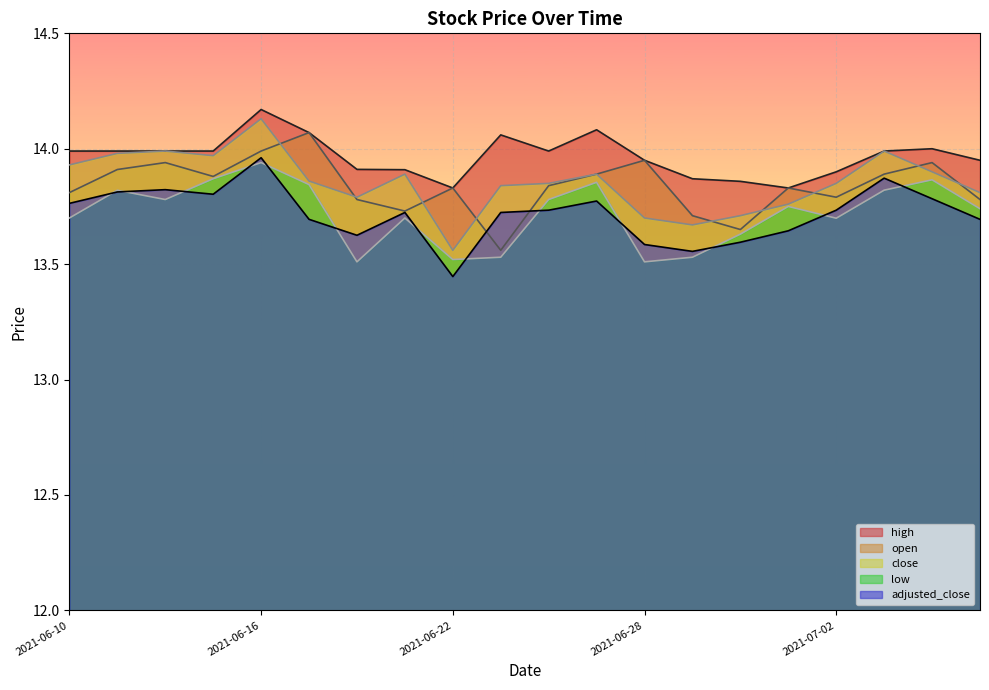

What value does the open series have at 2021-07-01?

13.8